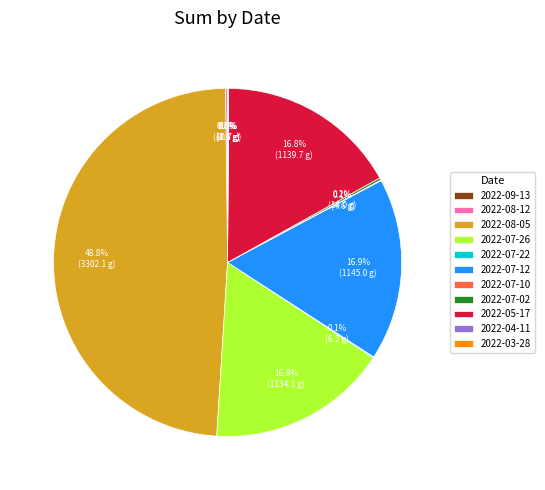

Approximately how many times larger is the value at 2022-08-05 compared to 2022-07-12?

2.9